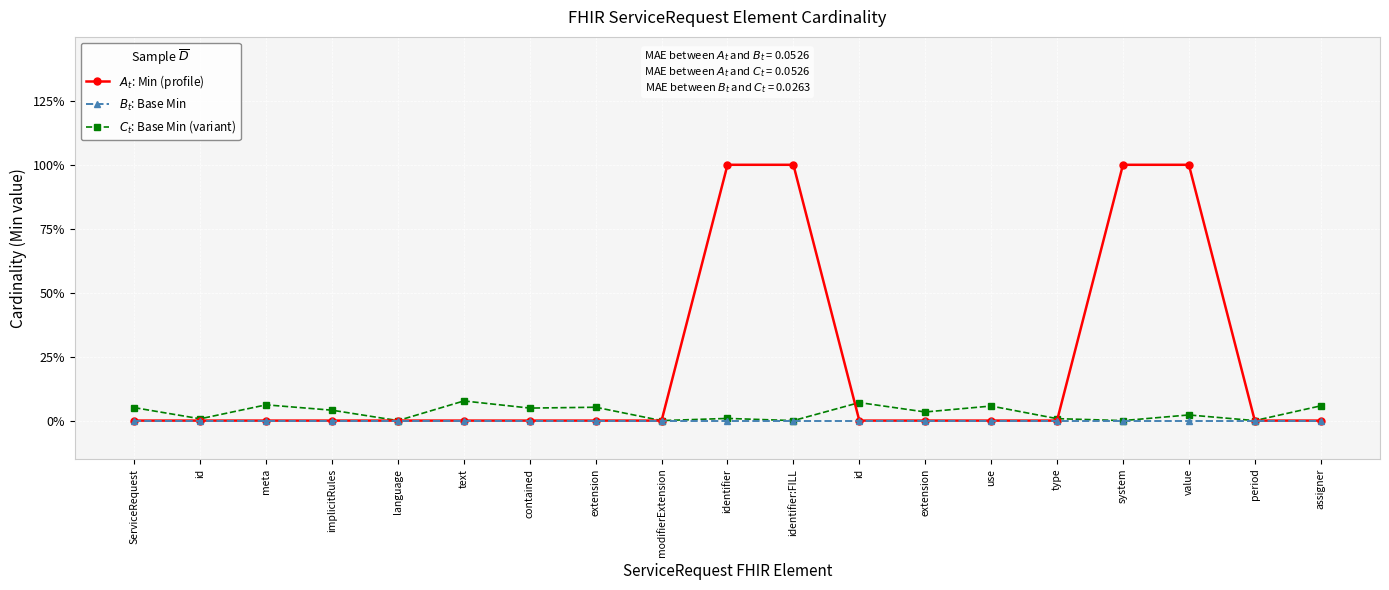

Does the chart have visible grid lines?

Yes